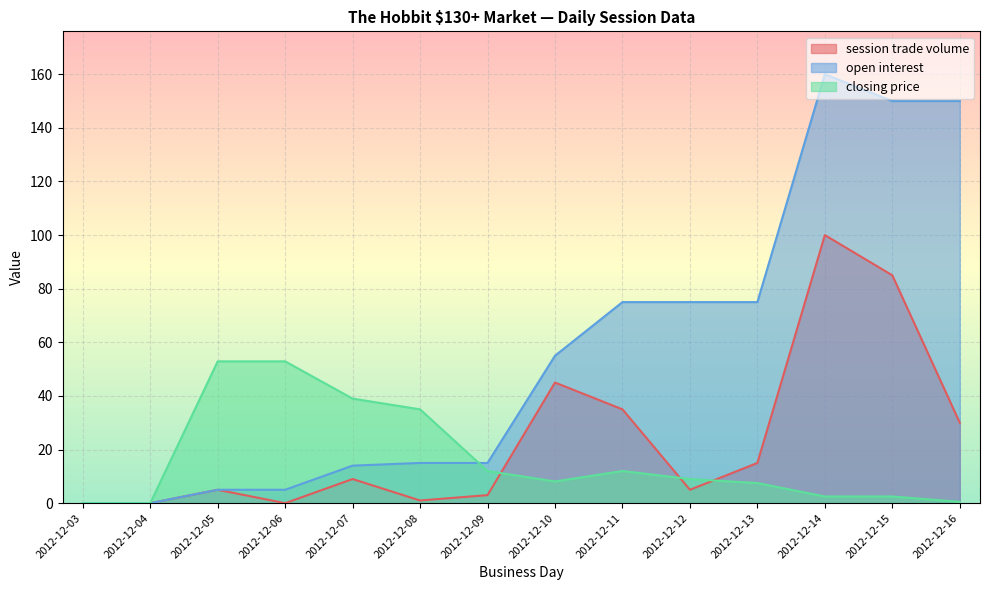

Reading left to right, list all the values displayed in this chart.

session trade volume: 2012-12-03=0.0	2012-12-04=0.0	2012-12-05=5.0	2012-12-06=0.0	2012-12-07=9.0	2012-12-08=1.0	2012-12-09=3.0	2012-12-10=45.0	2012-12-11=35.0	2012-12-12=5.0	2012-12-13=15.0	2012-12-14=100.0	2012-12-15=85.0	2012-12-16=30.0
open interest: 2012-12-03=0.0	2012-12-04=0.0	2012-12-05=5.0	2012-12-06=5.0	2012-12-07=14.0	2012-12-08=15.0	2012-12-09=15.0	2012-12-10=55.0	2012-12-11=75.0	2012-12-12=75.0	2012-12-13=75.0	2012-12-14=160.0	2012-12-15=150.0	2012-12-16=150.0
closing price: 2012-12-03=0.0	2012-12-04=0.0	2012-12-05=52.9	2012-12-06=52.9	2012-12-07=39.0	2012-12-08=35.0	2012-12-09=12.0	2012-12-10=8.1	2012-12-11=12.0	2012-12-12=9.0	2012-12-13=7.5	2012-12-14=2.5	2012-12-15=2.5	2012-12-16=0.5